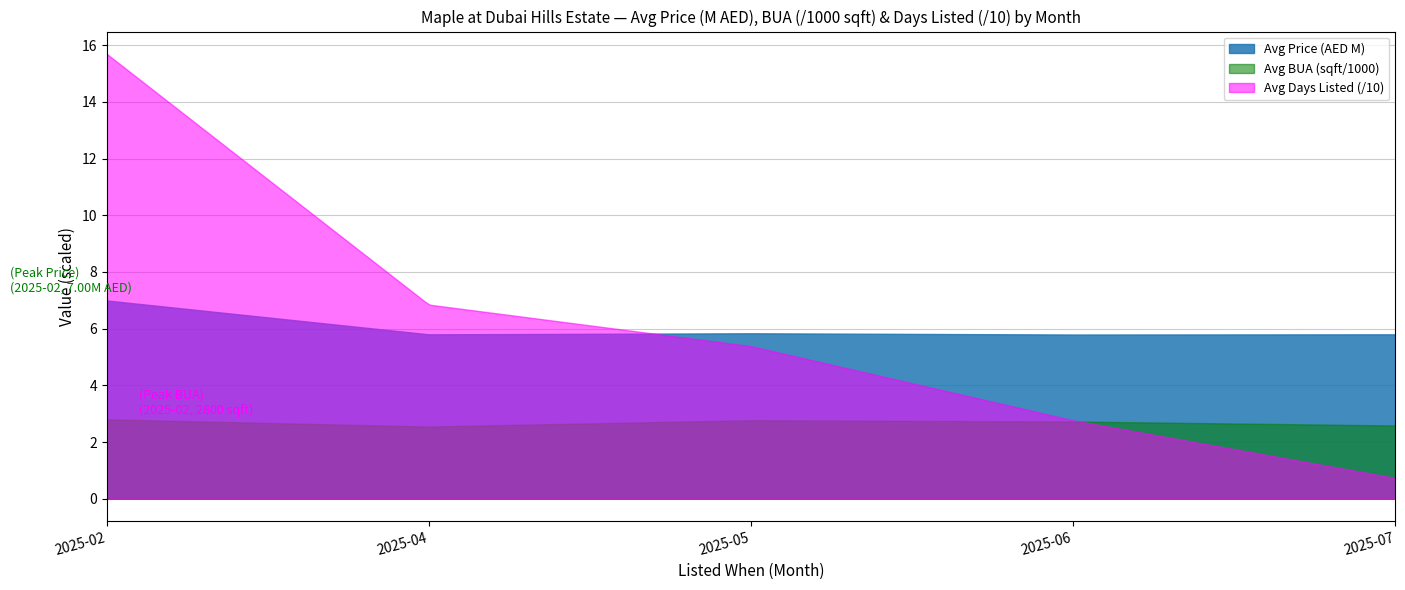

What are all the series names shown in the legend?

Avg Price (AED M), Avg BUA (sqft/1000), Avg Days Listed (/10)